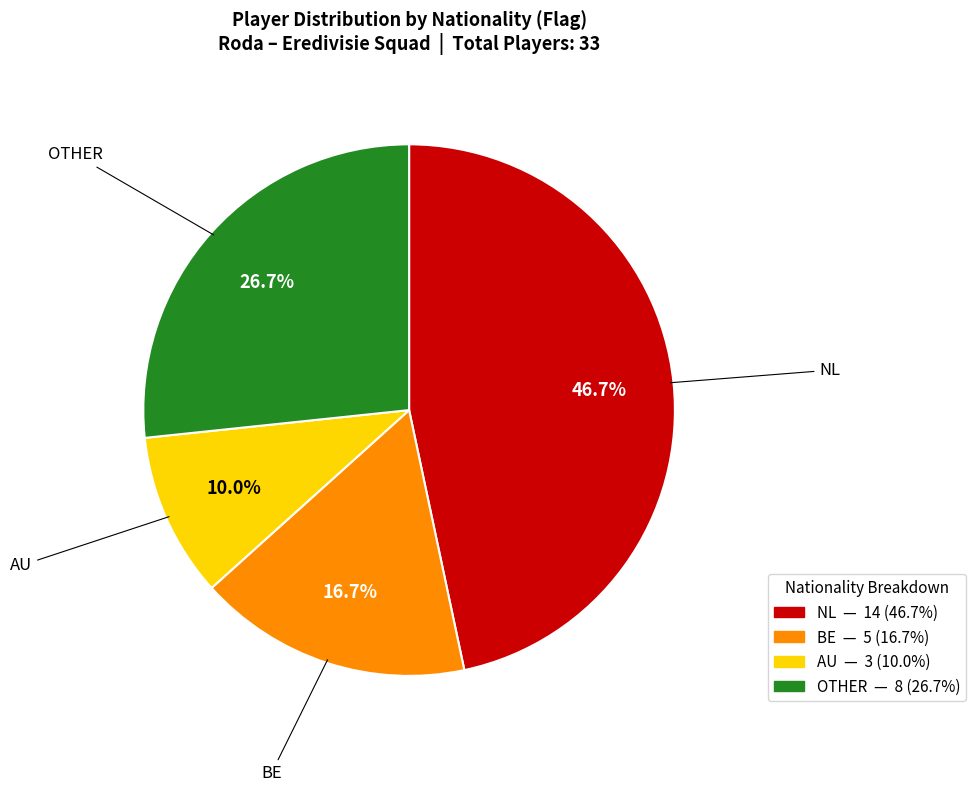

How many slices are in this pie chart?

4